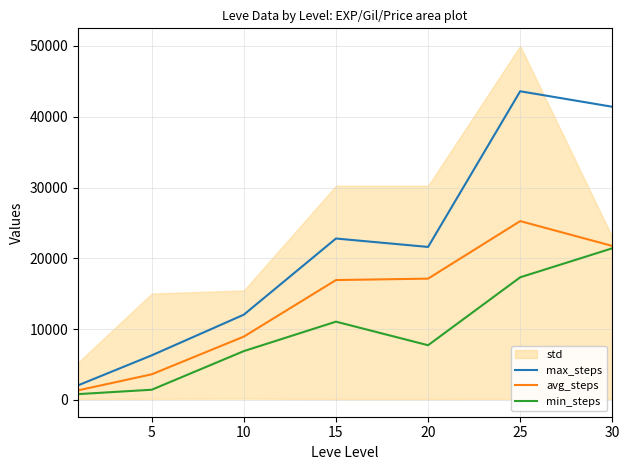

List the series in order of their overall mean, highest first.

max_steps, avg_steps, min_steps